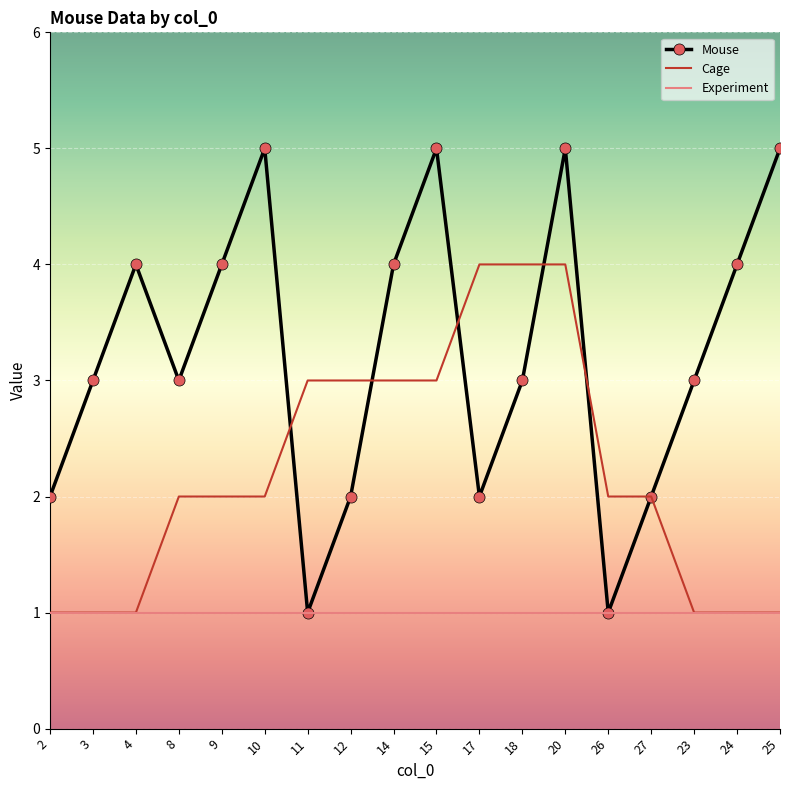

Is it true that Mouse equals 4 at 3?

False